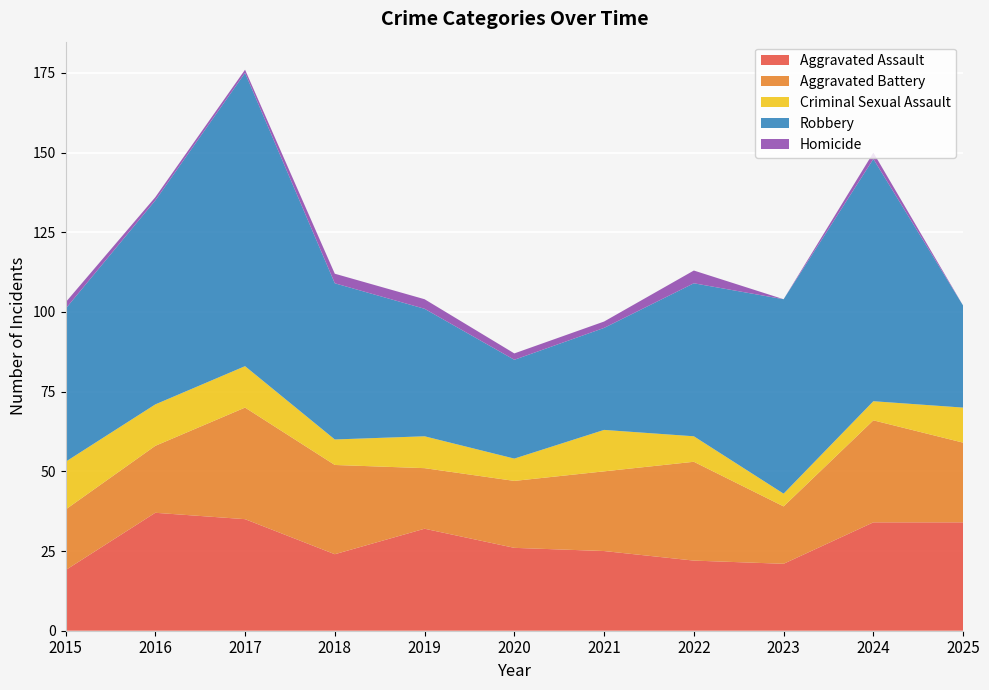

Reading left to right, transcribe all the data shown in this chart.

Aggravated Assault: 2015=19	2016=37	2017=35	2018=24	2019=32	2020=26	2021=25	2022=22	2023=21	2024=34	2025=34
Aggravated Battery: 2015=19	2016=21	2017=35	2018=28	2019=19	2020=21	2021=25	2022=31	2023=18	2024=32	2025=25
Criminal Sexual Assault: 2015=15	2016=13	2017=13	2018=8	2019=10	2020=7	2021=13	2022=8	2023=4	2024=6	2025=11
Robbery: 2015=48	2016=64	2017=92	2018=49	2019=40	2020=31	2021=32	2022=48	2023=61	2024=76	2025=32
Homicide: 2015=2	2016=1	2017=1	2018=3	2019=3	2020=2	2021=2	2022=4	2023=0	2024=2	2025=0